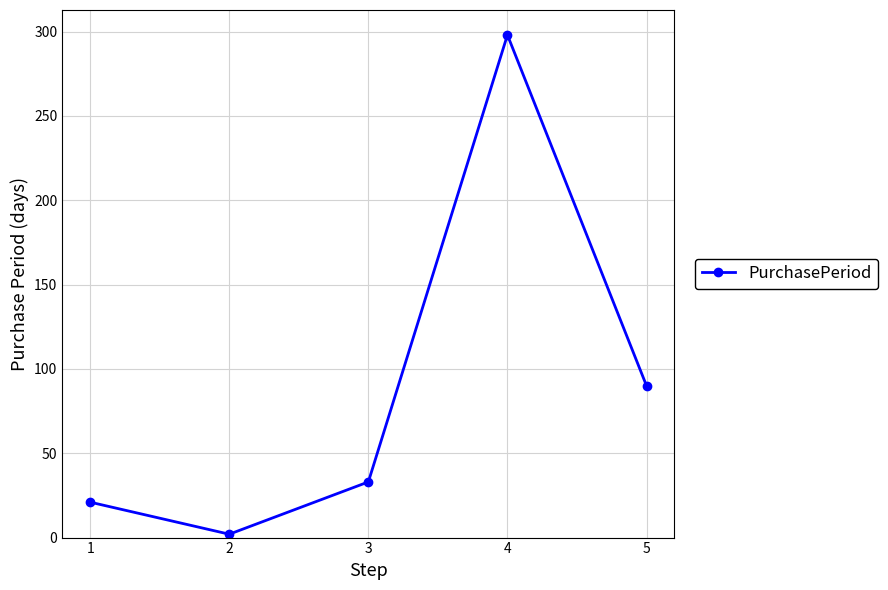

What is the difference between the values at 1 and 3?

12